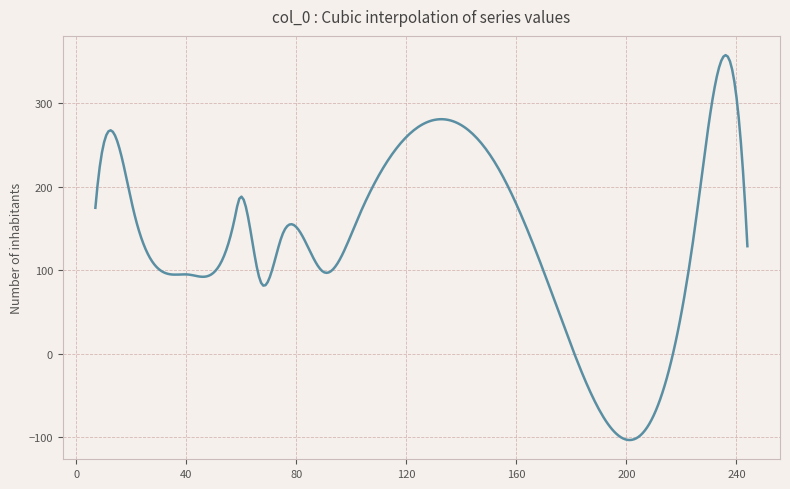

Is this an area chart (filled region under the line)?

No